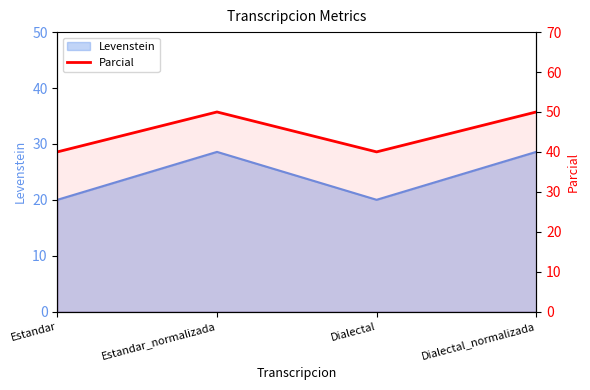

Reading left to right, what are all the values shown in this chart?

40	50	40	50